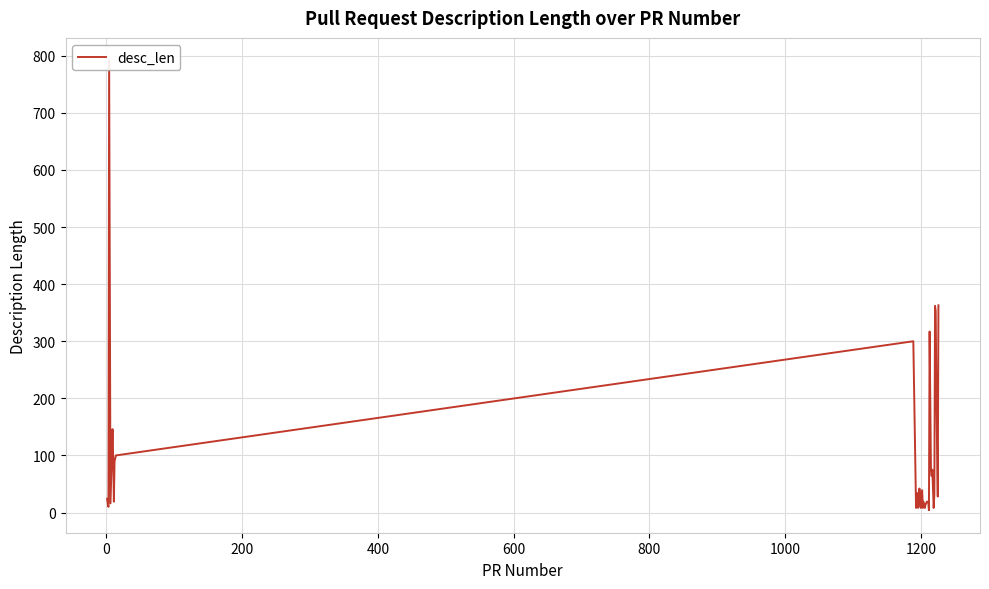

Count the number of data series in this chart.

1